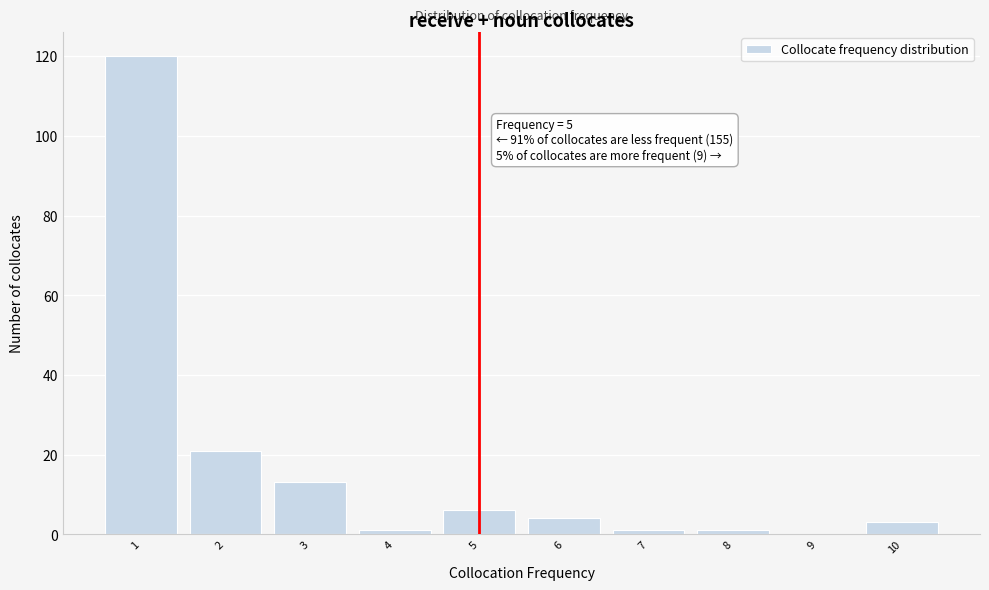

Over which range of the x-axis is the bar tallest?

0.5 to 1.5